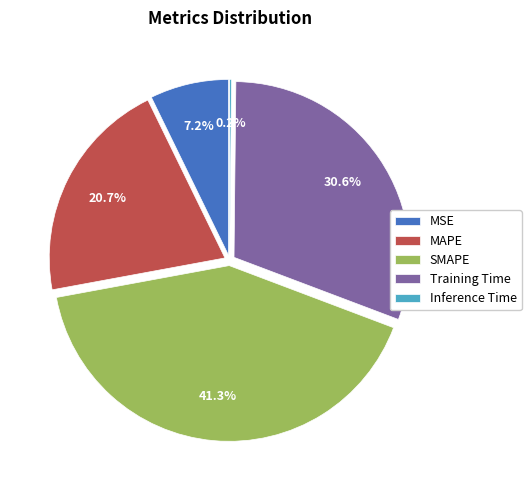

Does any single category account for the majority?

No